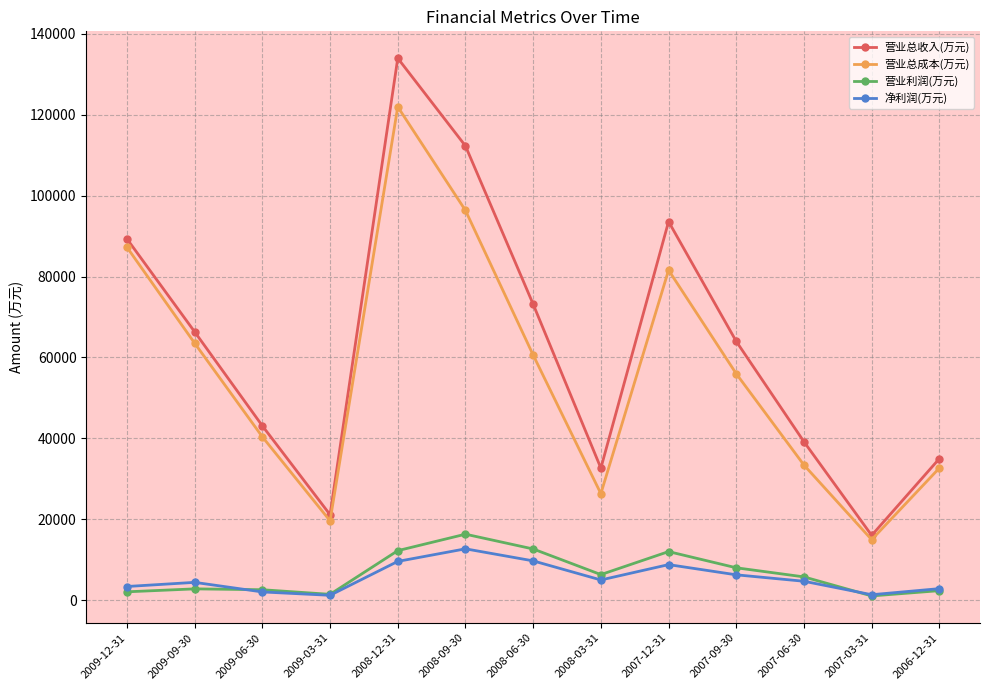

What is the greatest value displayed?

133979